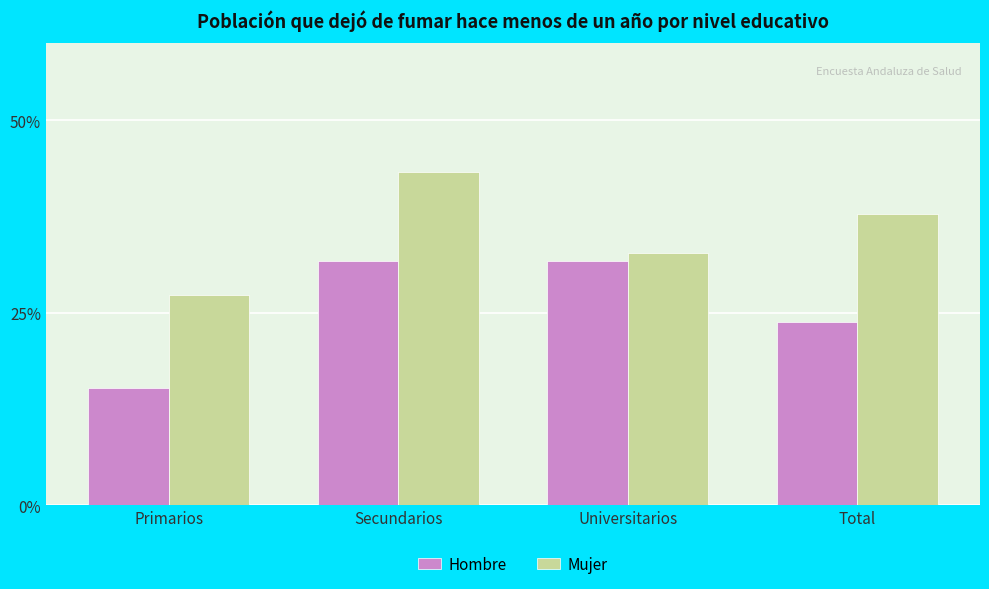

Between Total and Universitarios, which is larger?

Universitarios